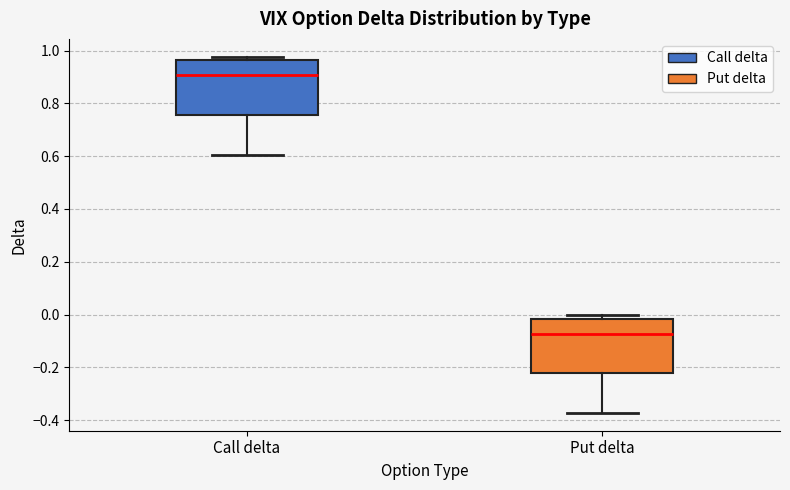

Where does the median line of the box for Call delta sit on the y-axis? The values are not printed on the chart, so give them approximately, as read against the axis.

0.90